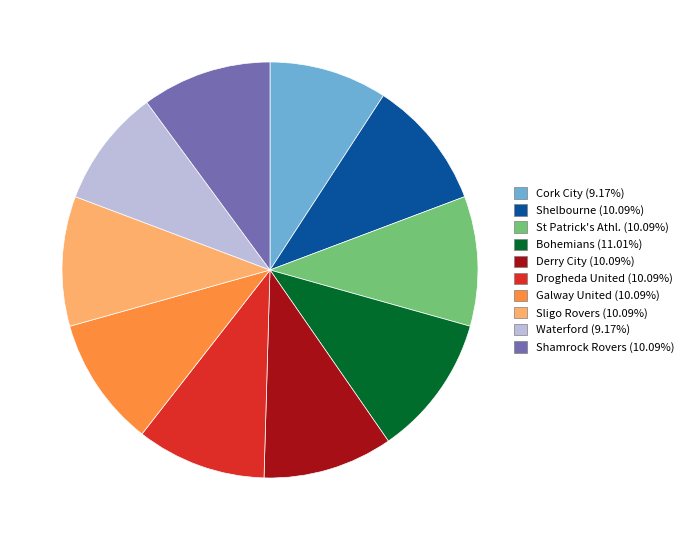

Is Shamrock Rovers the majority of the pie?

No